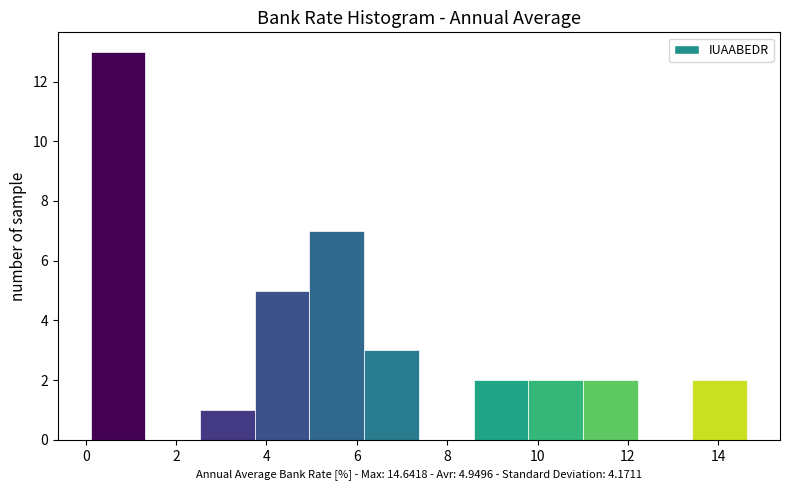

Which range on the x-axis has the tallest bar?

0.2 to 1.4